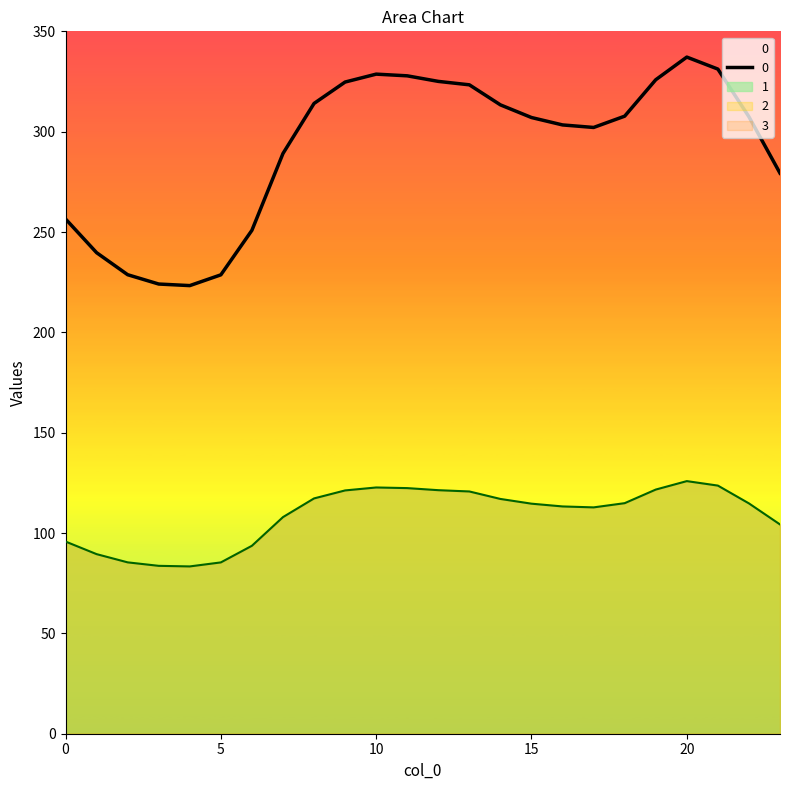

Reading left to right, transcribe all the data shown in this chart.

0: 256.5	239.7	228.7	224.1	223.3	228.7	250.9	289.1	314.1	324.7	328.7	327.8	325.1	323.3	313.4	307.1	303.4	302.1	307.7	325.9	337.2	331.2	307.4	279.3
1: 95.8	89.5	85.4	83.7	83.4	85.4	93.7	107.9	117.3	121.2	122.7	122.4	121.4	120.7	117.0	114.6	113.3	112.8	114.9	121.7	125.9	123.6	114.8	104.3